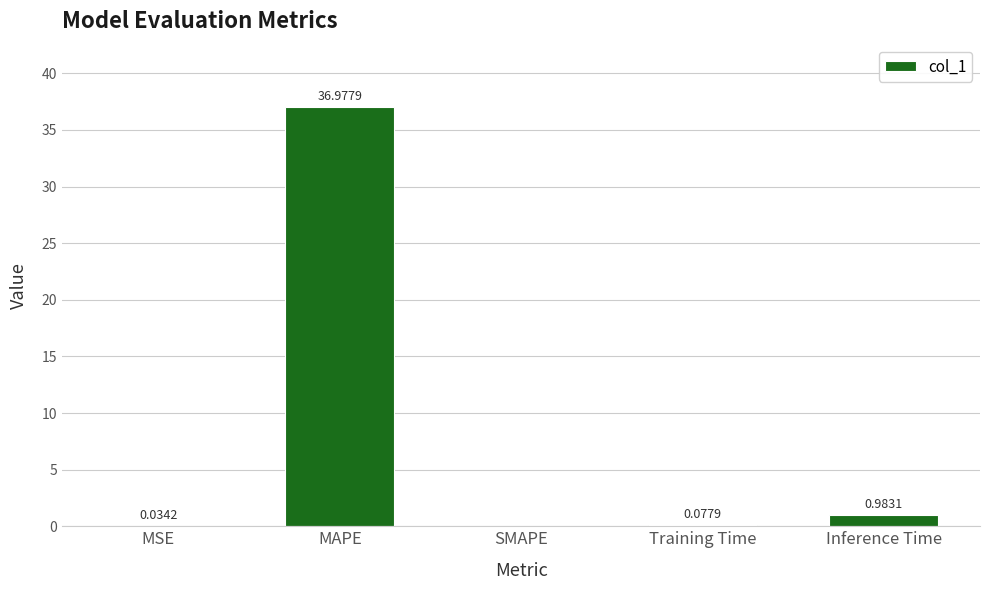

What is the greatest value displayed?

37.0